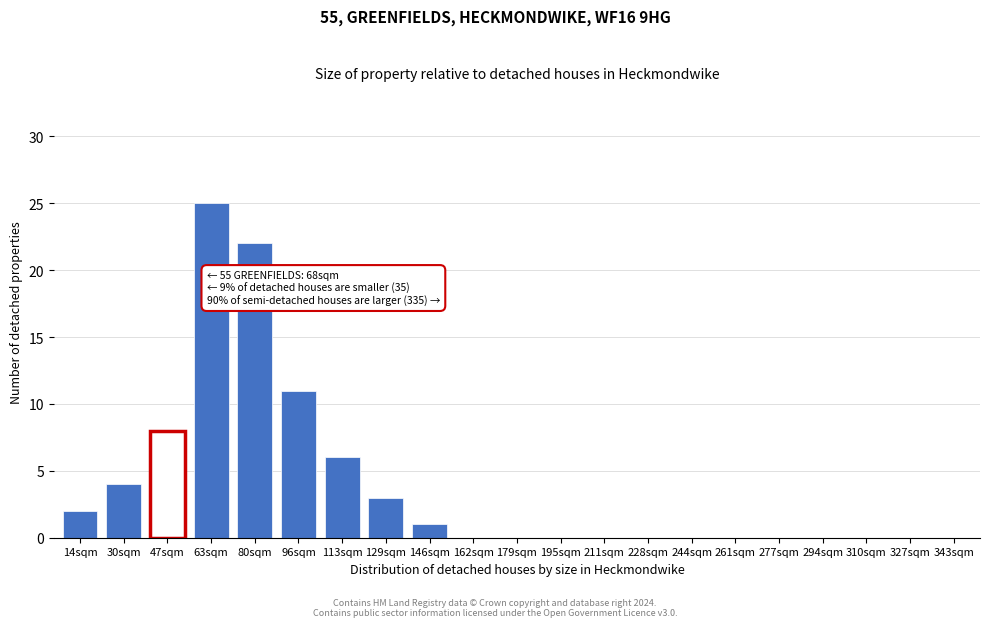

Reading right to left, transcribe all the data shown in this chart.

343sqm=0	327sqm=0	310sqm=0	294sqm=0	277sqm=0	261sqm=0	244sqm=0	228sqm=0	211sqm=0	195sqm=0	179sqm=0	162sqm=0	146sqm=1	129sqm=3	113sqm=6	96sqm=11	80sqm=22	63sqm=25	47sqm=8	30sqm=4	14sqm=2